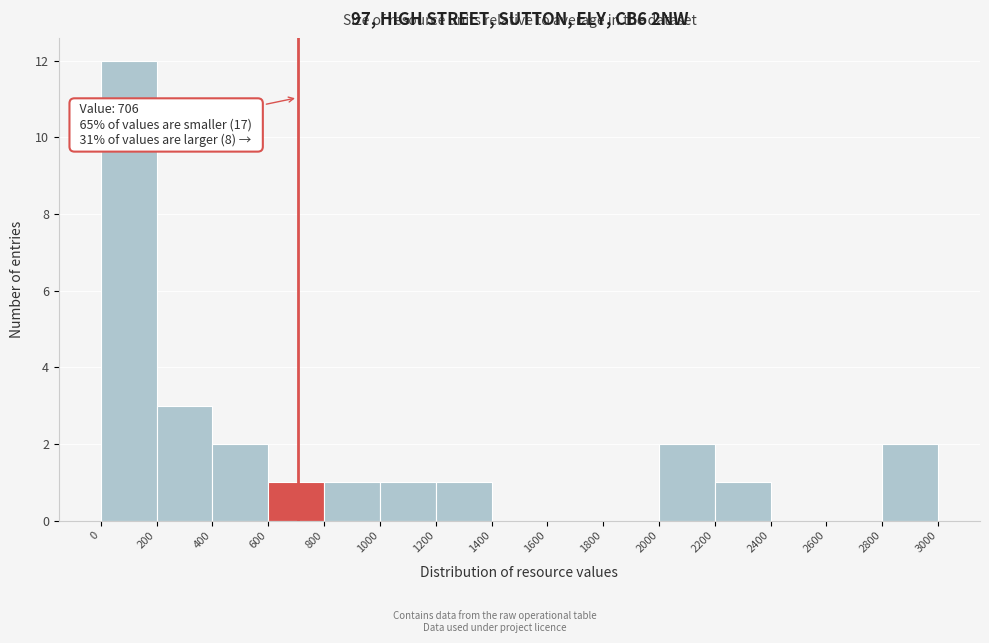

Over which range of the x-axis is the bar tallest?

0 to 200